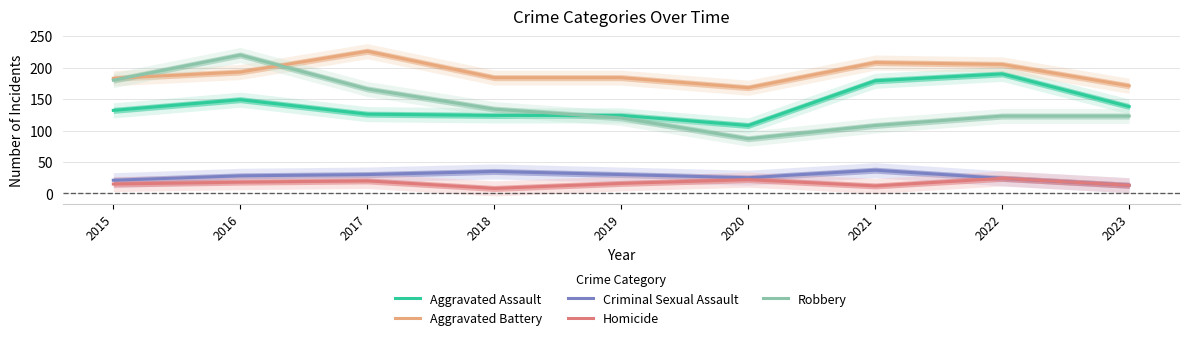

How many lines are shown in the chart?

5